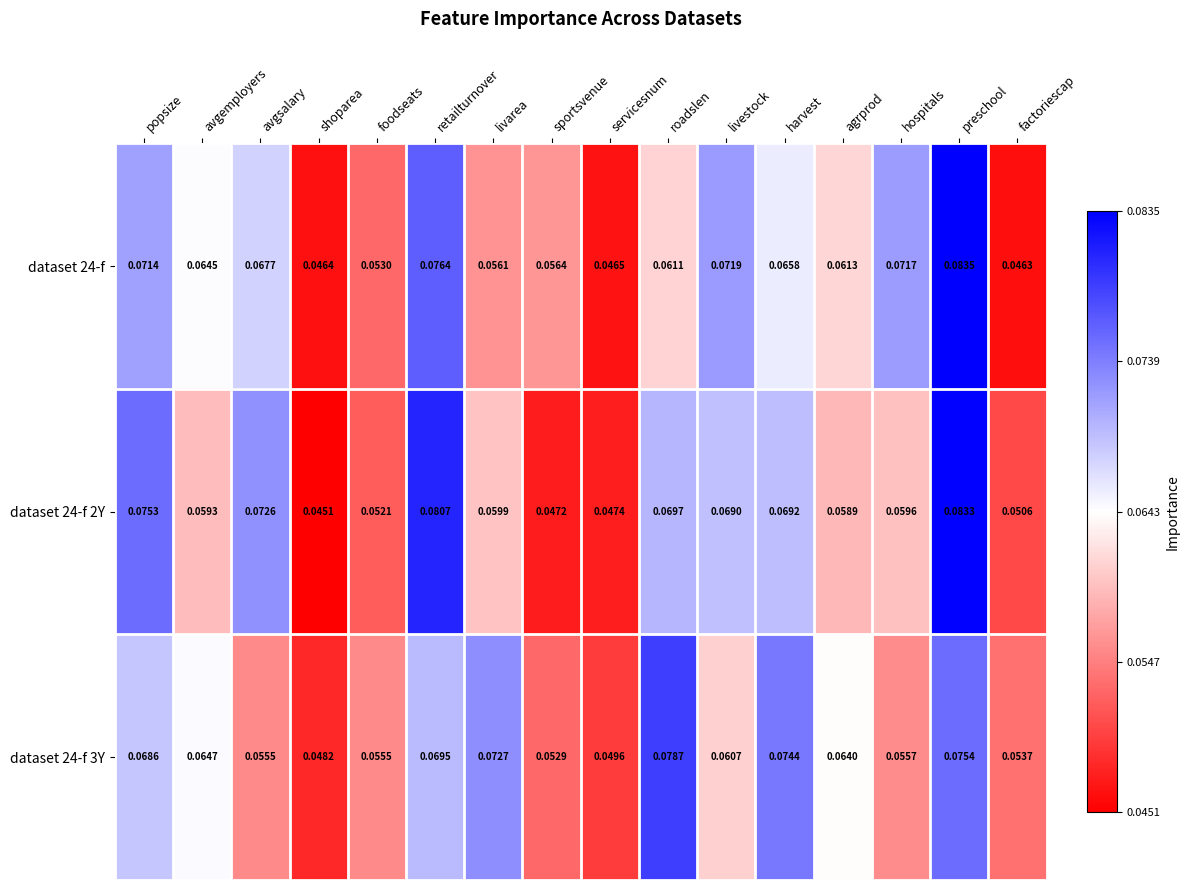

Which category has the highest value in the dataset 24-f 3Y series?

roadslen